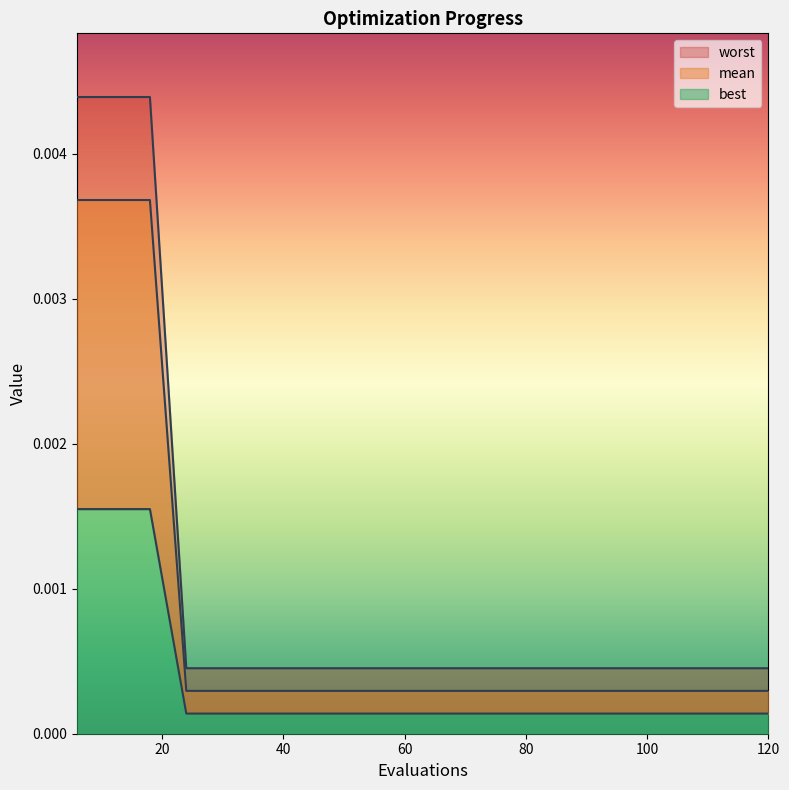

Is it true that worst equals 0.0 at 96?

True